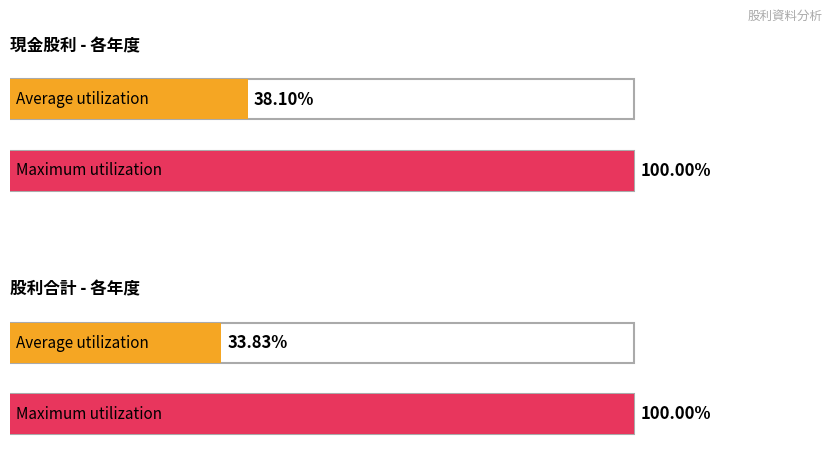

The value of 股利合計 at 2012 is 0.6. True or false?

False